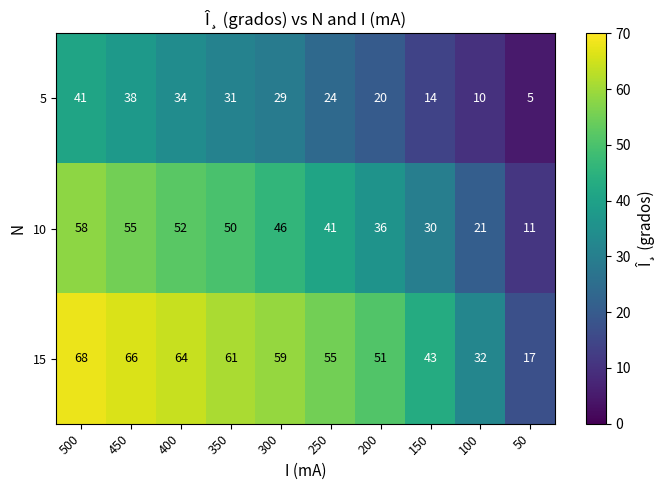

Read the 5 value at 300, to the nearest 5.

30